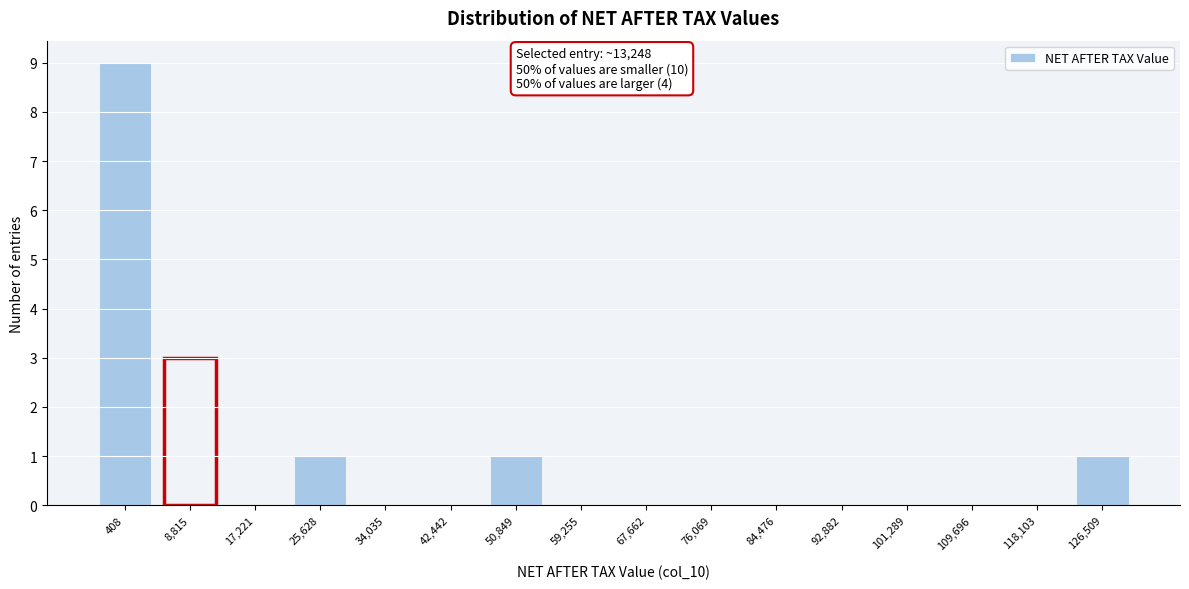

Reading right to left, what are all the values shown in this chart?

126,509=1	118,103=0	109,696=0	101,289=0	92,882=0	84,476=0	76,069=0	67,662=0	59,255=0	50,849=1	42,442=0	34,035=0	25,628=1	17,221=0	8,815=3	408=9